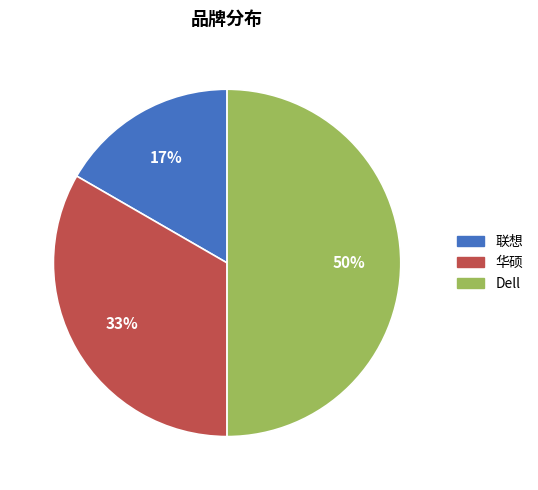

Does 联想 account for over 50% of the chart?

No